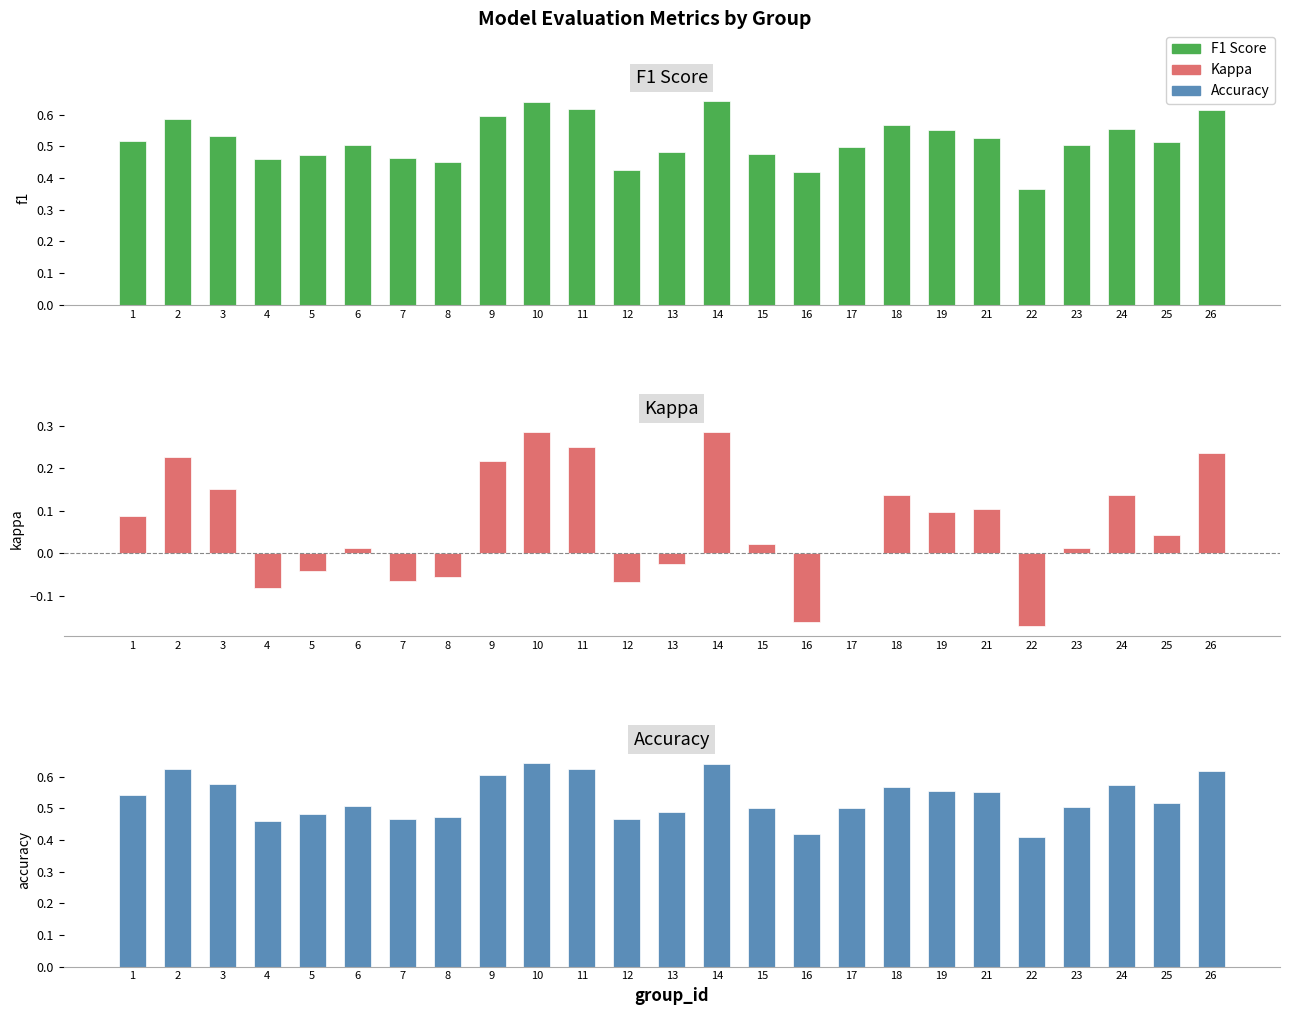

Reading left to right, transcribe all the data shown in this chart.

f1: 1=0.5	2=0.6	3=0.5	4=0.5	5=0.5	6=0.5	7=0.5	8=0.5	9=0.6	10=0.6	11=0.6	12=0.4	13=0.5	14=0.6	15=0.5	16=0.4	17=0.5	18=0.6	19=0.6	21=0.5	22=0.4	23=0.5	24=0.6	25=0.5	26=0.6
kappa: 1=0.1	2=0.2	3=0.2	4=-0.1	5=-0.0	6=0.0	7=-0.1	8=-0.1	9=0.2	10=0.3	11=0.2	12=-0.1	13=-0.0	14=0.3	15=0.0	16=-0.2	17=0.0	18=0.1	19=0.1	21=0.1	22=-0.2	23=0.0	24=0.1	25=0.0	26=0.2
accuracy: 1=0.5	2=0.6	3=0.6	4=0.5	5=0.5	6=0.5	7=0.5	8=0.5	9=0.6	10=0.6	11=0.6	12=0.5	13=0.5	14=0.6	15=0.5	16=0.4	17=0.5	18=0.6	19=0.6	21=0.6	22=0.4	23=0.5	24=0.6	25=0.5	26=0.6